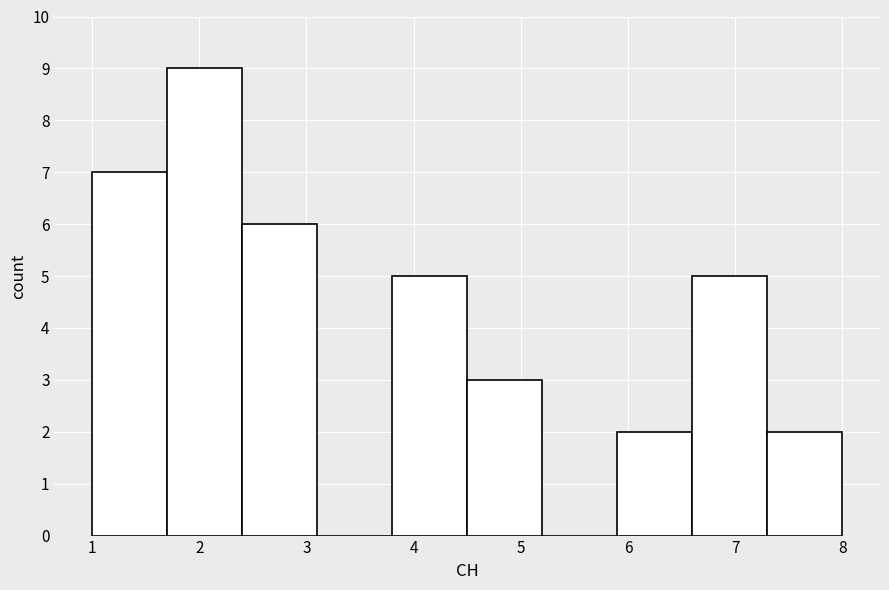

How tall is the bar that spans 1.7 to 2.4 on the x-axis? The values are not printed on the chart, so give them approximately, as read against the axis.

9